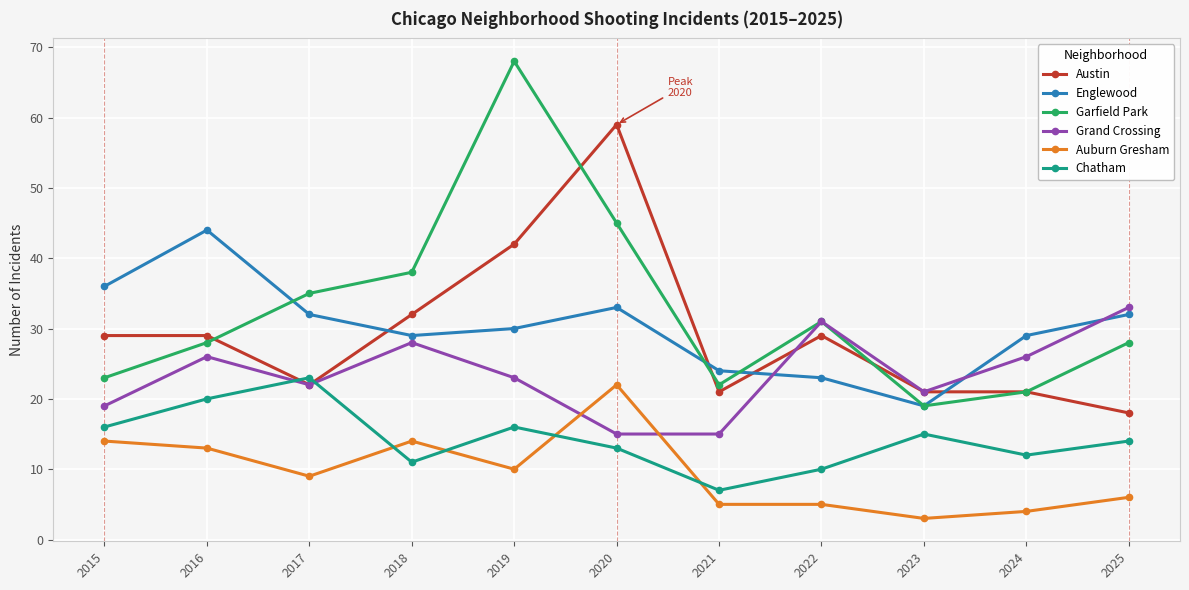

How many interior local peaks does the Garfield Park series have?

2